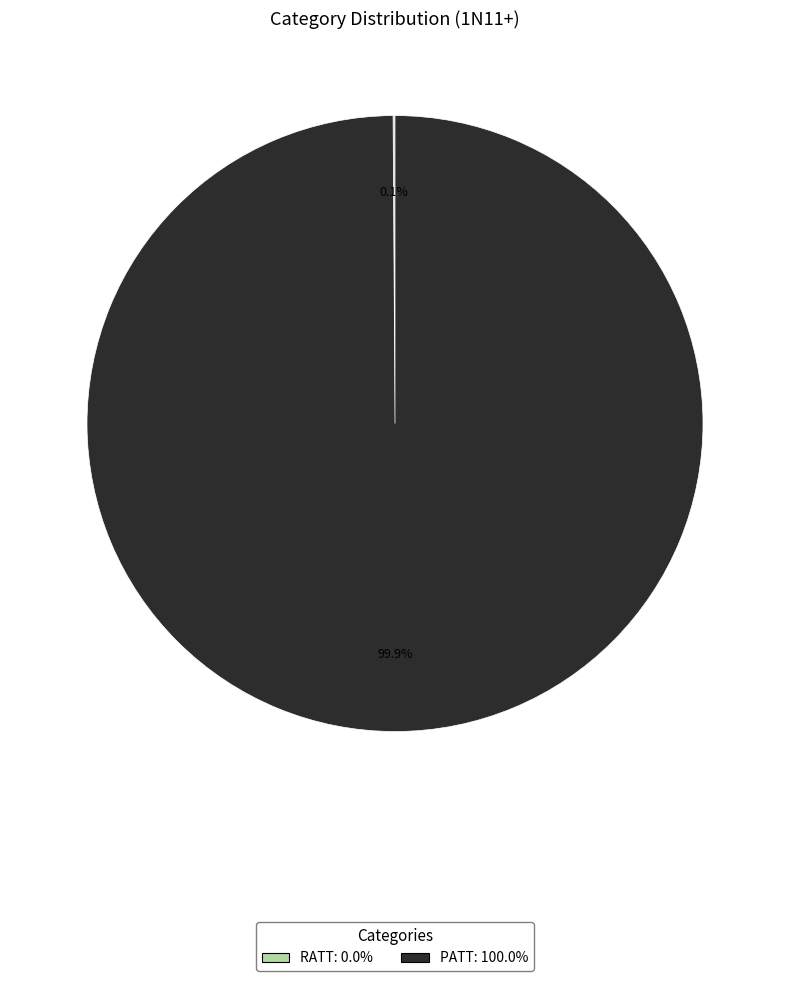

Is there a majority slice in this chart?

Yes